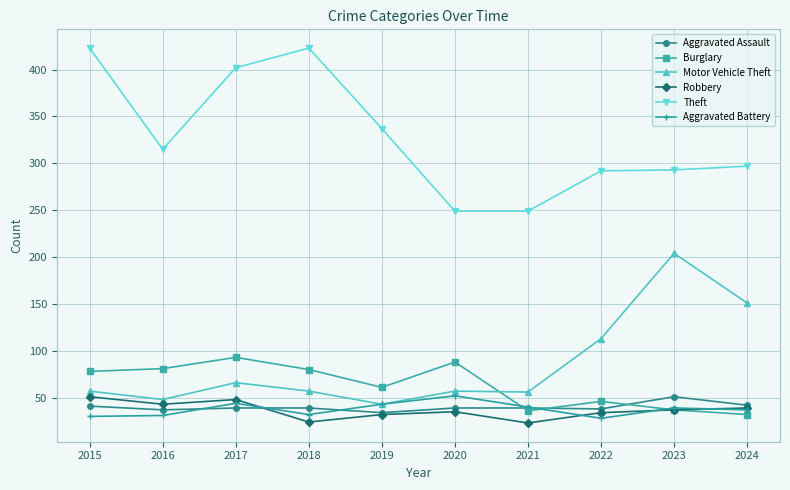

Is this an area chart (filled region under the line)?

No